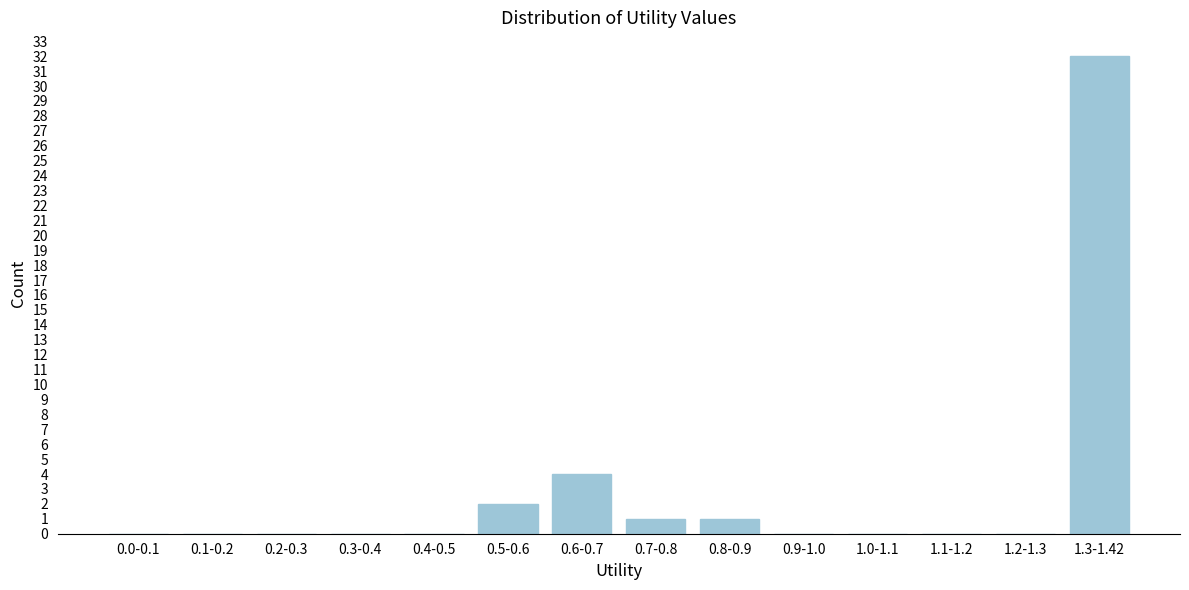

Reading left to right, transcribe all the data shown in this chart.

0.0-0.1=0	0.1-0.2=0	0.2-0.3=0	0.3-0.4=0	0.4-0.5=0	0.5-0.6=2	0.6-0.7=4	0.7-0.8=1	0.8-0.9=1	0.9-1.0=0	1.0-1.1=0	1.1-1.2=0	1.2-1.3=0	1.3-1.42=32